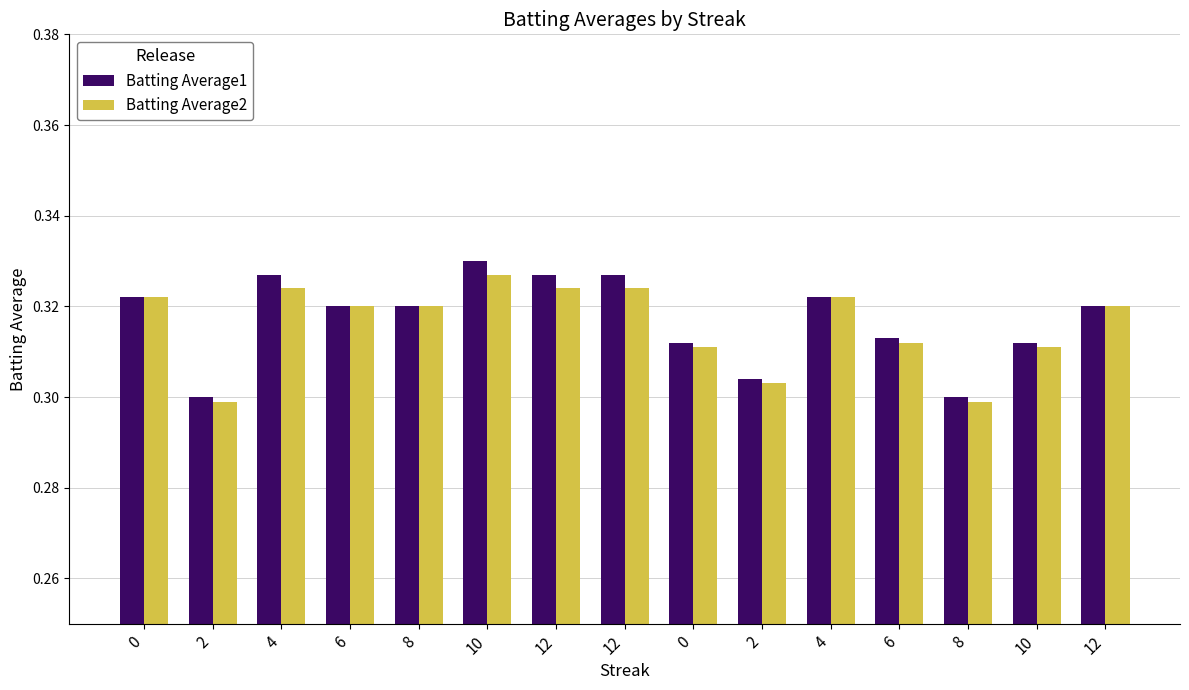

What is the total value across all series at 12?

0.7